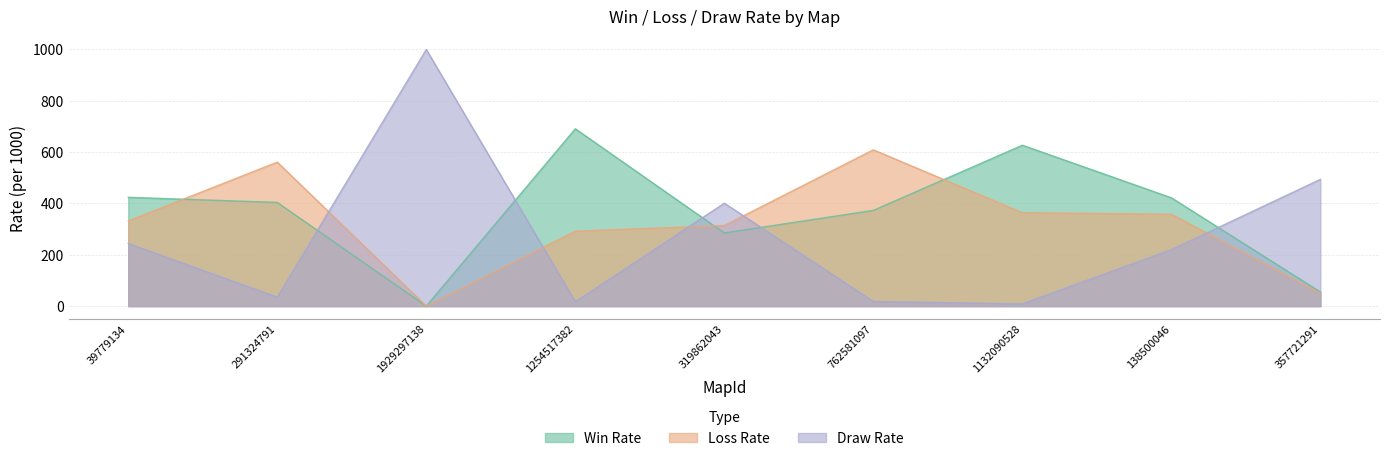

Which series has the largest total across all categories?

Win Rate